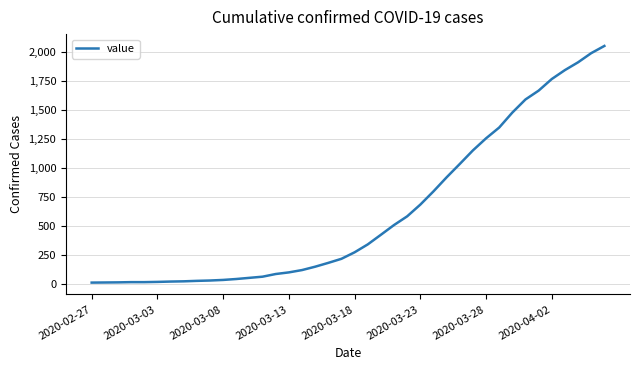

What is the greatest value displayed?

2052